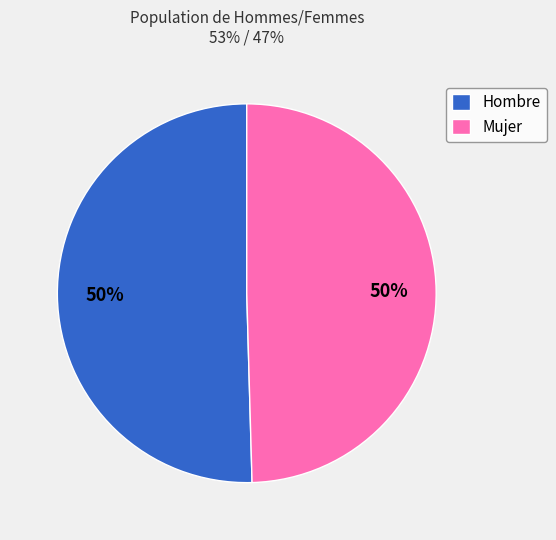

To the nearest percent, what is the combined percentage of Hombre and Mujer?

100%